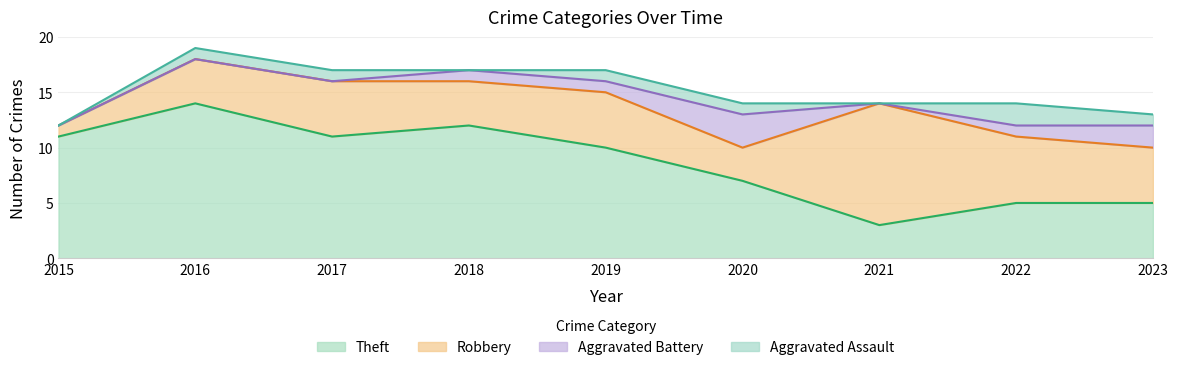

How many lines are shown in the chart?

4